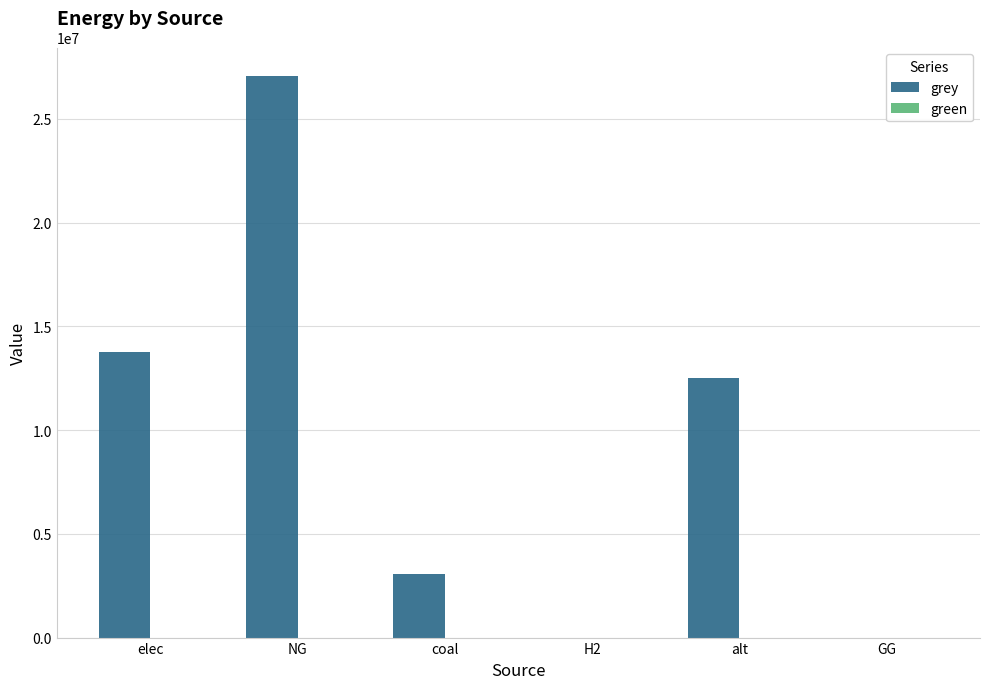

Reading left to right, what are all the values shown in this chart?

elec=13743538.5	NG=27089156.7	coal=3067920.5	H2=0.0	alt=12519371.2	GG=0.0